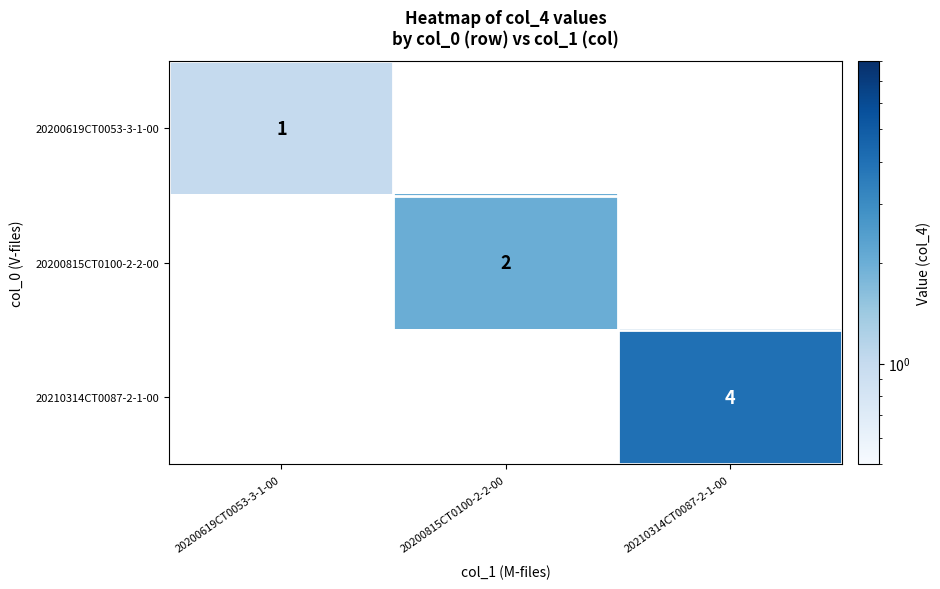

Is it true that 20210314CT0087-2-1-00 equals 4 at 20210314CT0087-2-1-00?

True